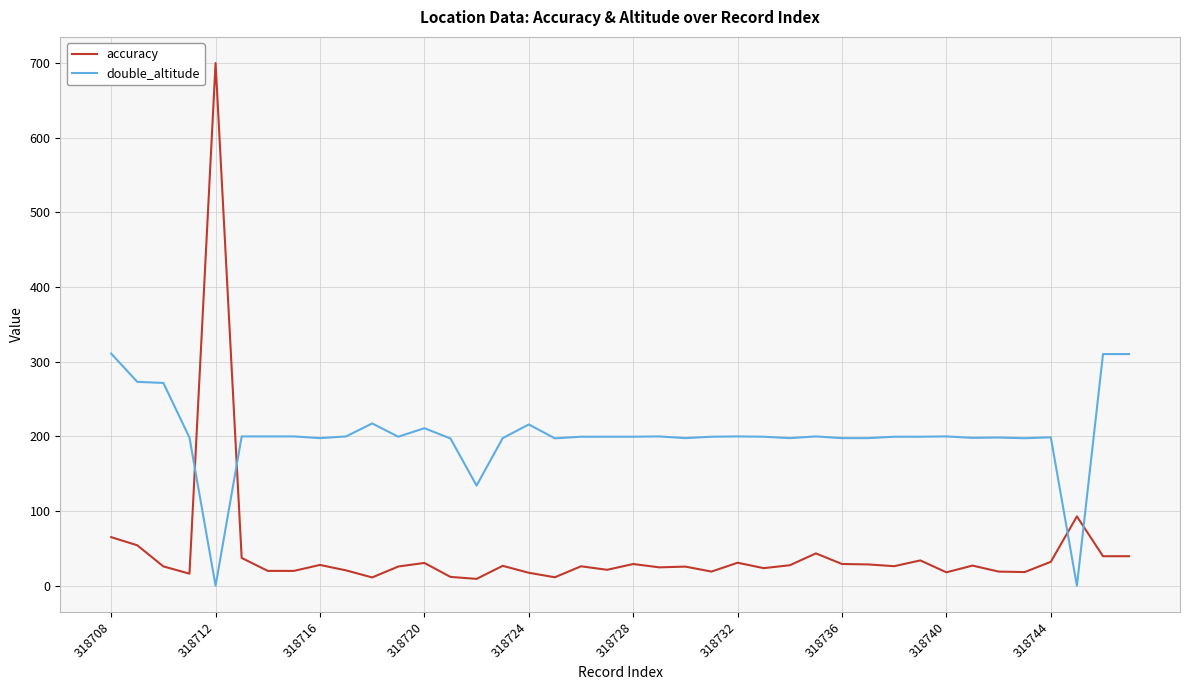

What is the difference between the maximum and minimum values in the double_altitude series?

310.9